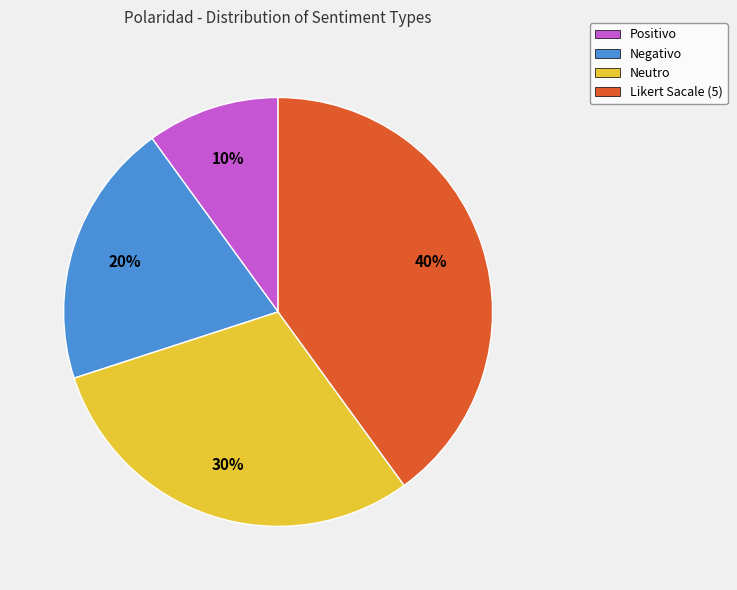

Count the number of slices in the pie.

4